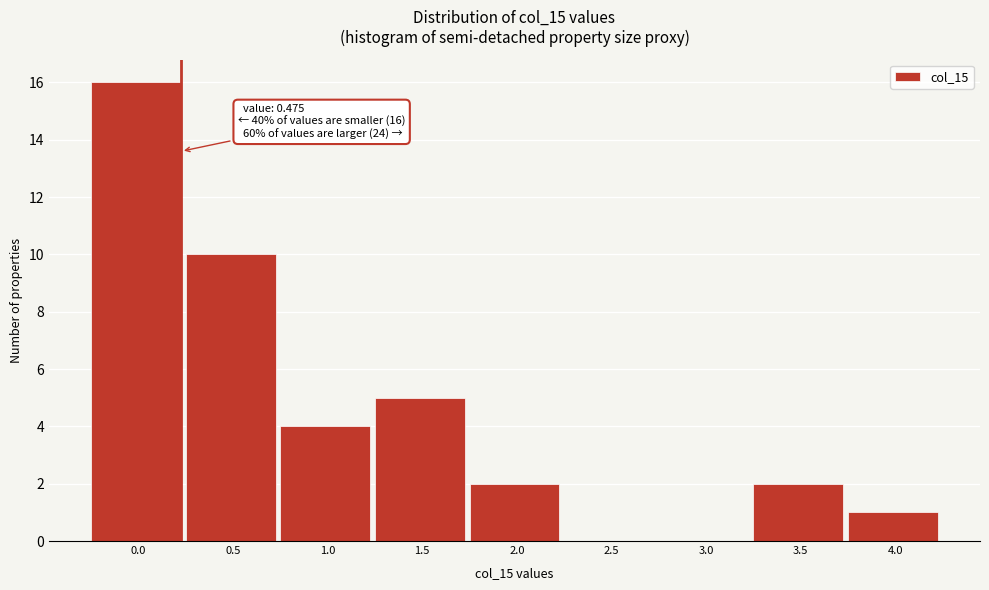

Reading left to right, list all the values displayed in this chart.

0.0=16	0.5=10	1.0=4	1.5=5	2.0=2	2.5=0	3.0=0	3.5=2	4.0=1